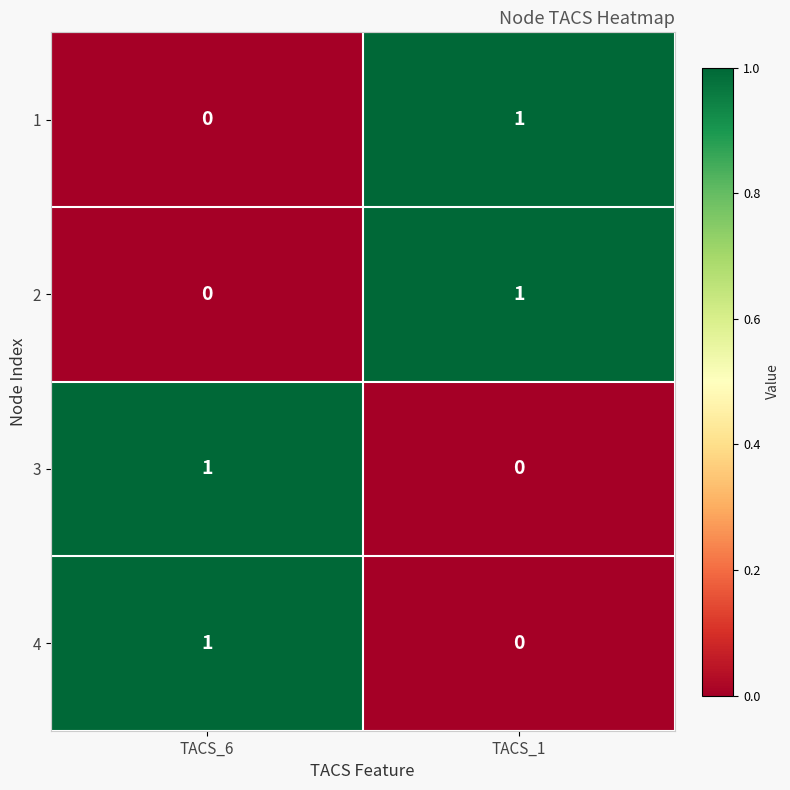

The value of 4 at TACS_1 is 0. True or false?

True